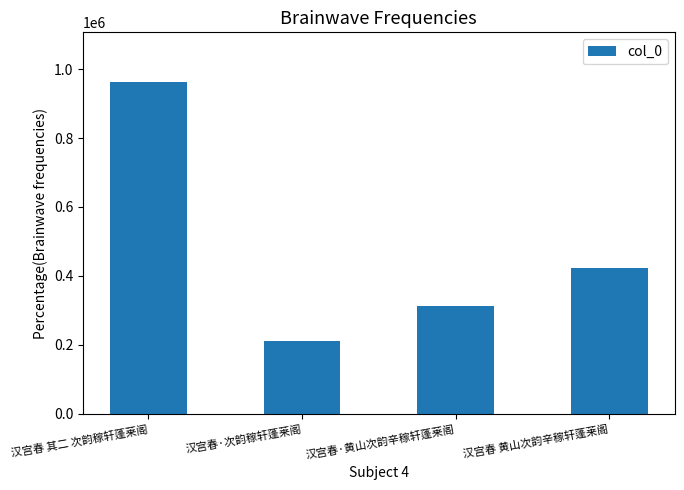

What is the approximate value at 汉宫春·黄山次韵辛稼轩蓬莱阁, to the nearest 10?

312490